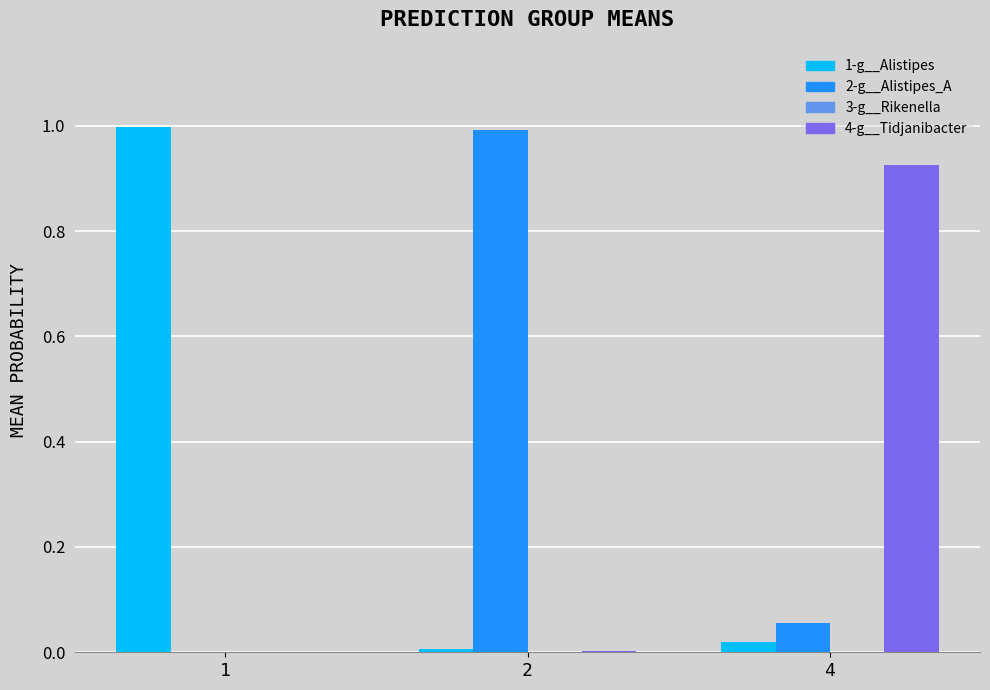

Is it true that 4-g__Tidjanibacter equals 0.0 at 2?

True